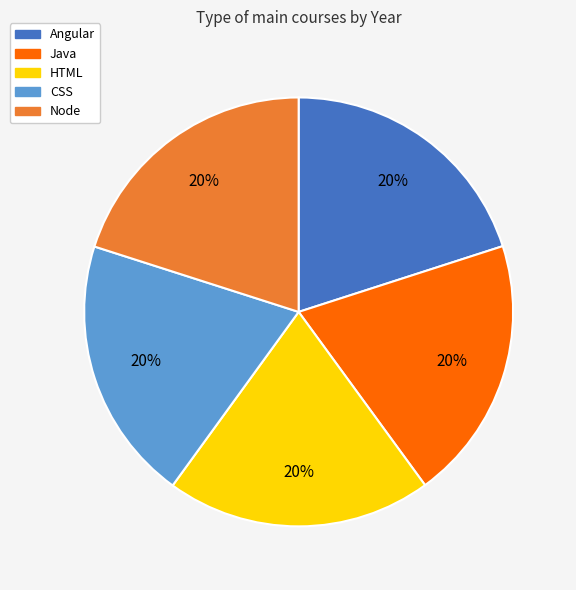

The Angular slice represents 20% of the pie. True or false?

True